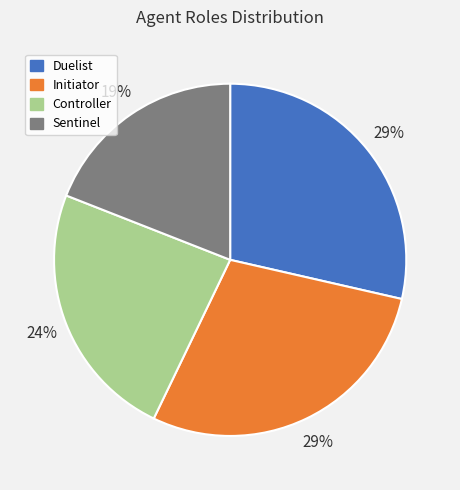

The Initiator slice represents 29% of the pie. True or false?

True